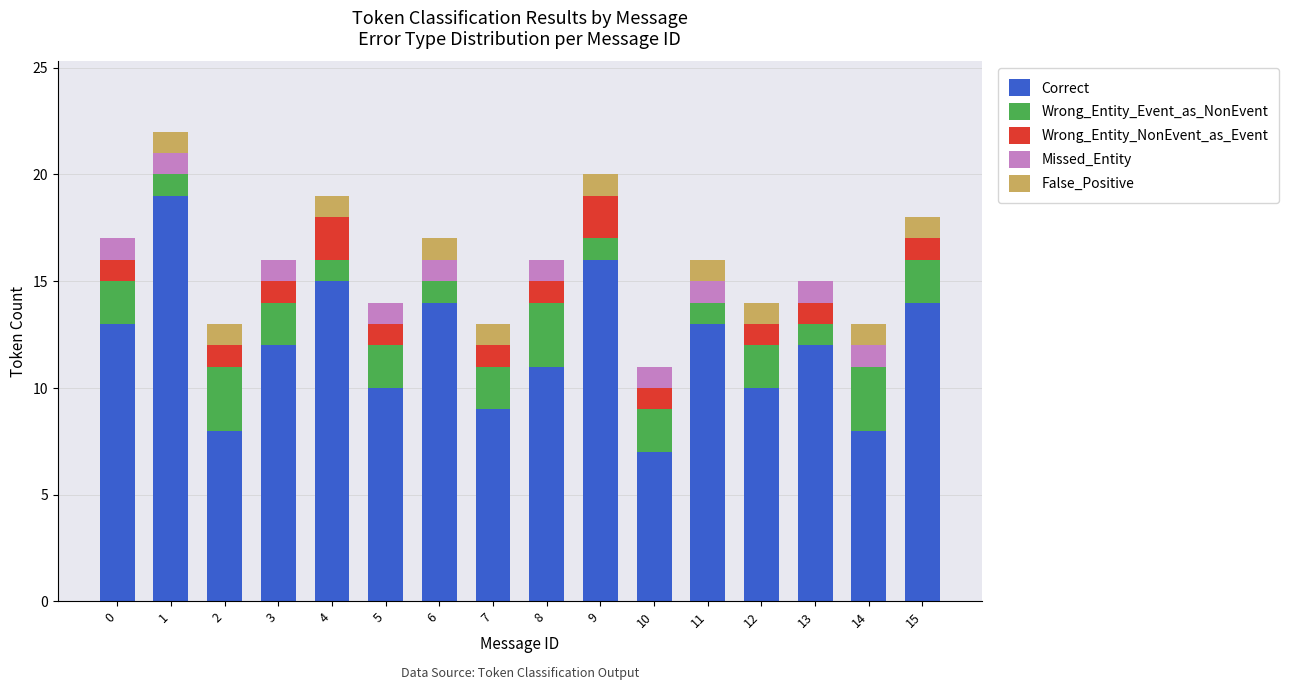

The Correct series shows 13 at 0. True or false?

True